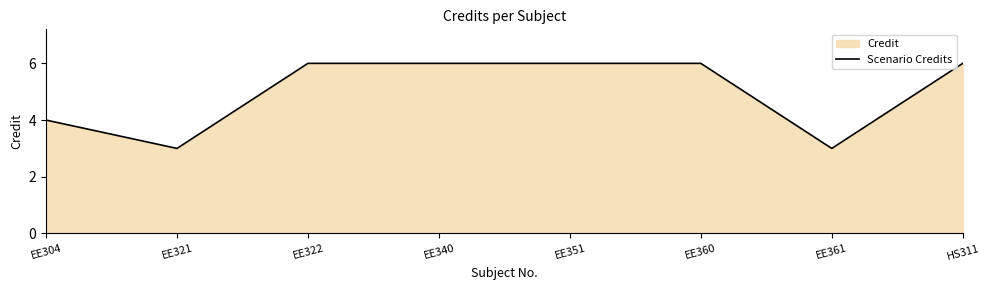

Where is the first local minimum?

EE321